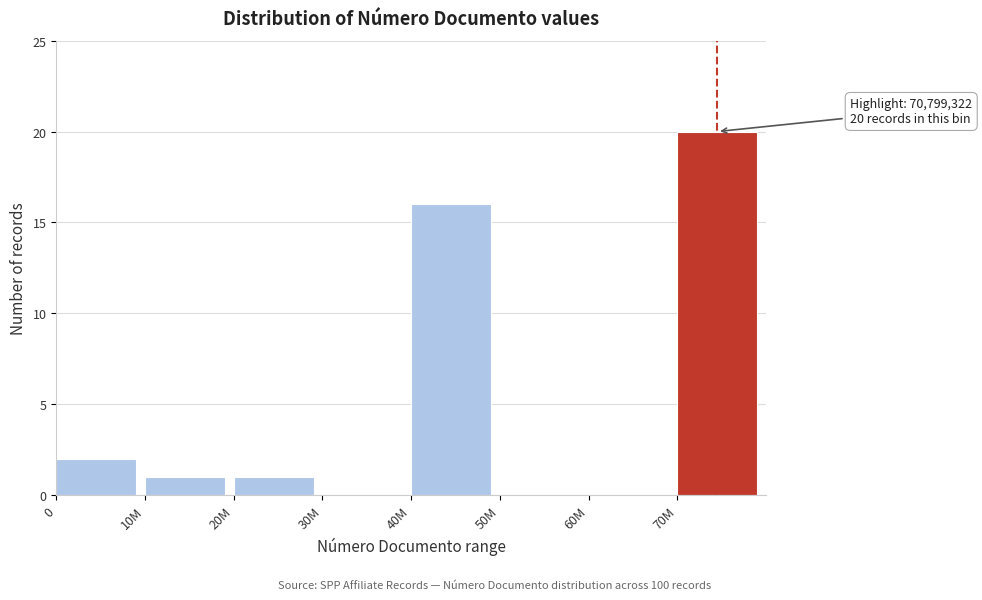

Reading left to right, transcribe all the data shown in this chart.

0=2	10M=1	20M=1	30M=0	40M=16	50M=0	60M=0	70M=20